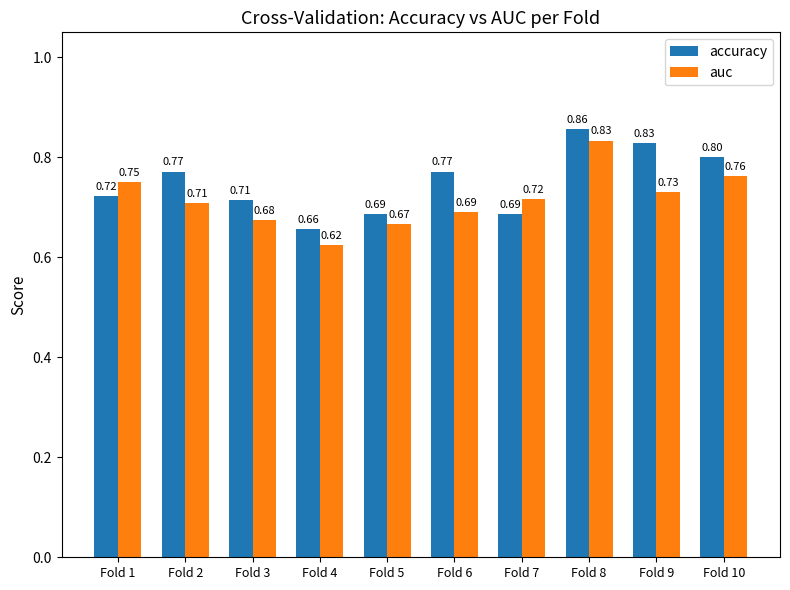

Between Fold 2 and Fold 4, which series saw the biggest shift?

accuracy